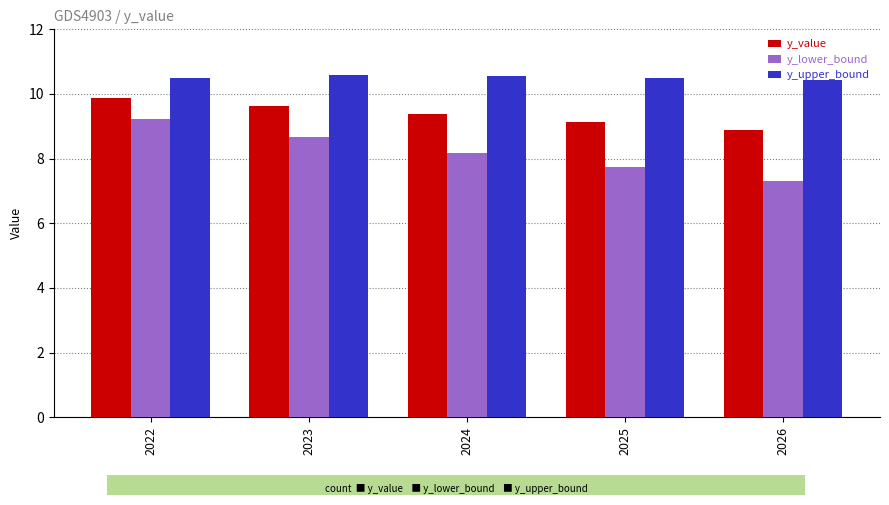

Reading right to left, list all the values displayed in this chart.

y_value: 2026=8.9	2025=9.1	2024=9.4	2023=9.6	2022=9.9
y_lower_bound: 2026=7.3	2025=7.7	2024=8.2	2023=8.7	2022=9.2
y_upper_bound: 2026=10.4	2025=10.5	2024=10.6	2023=10.6	2022=10.5